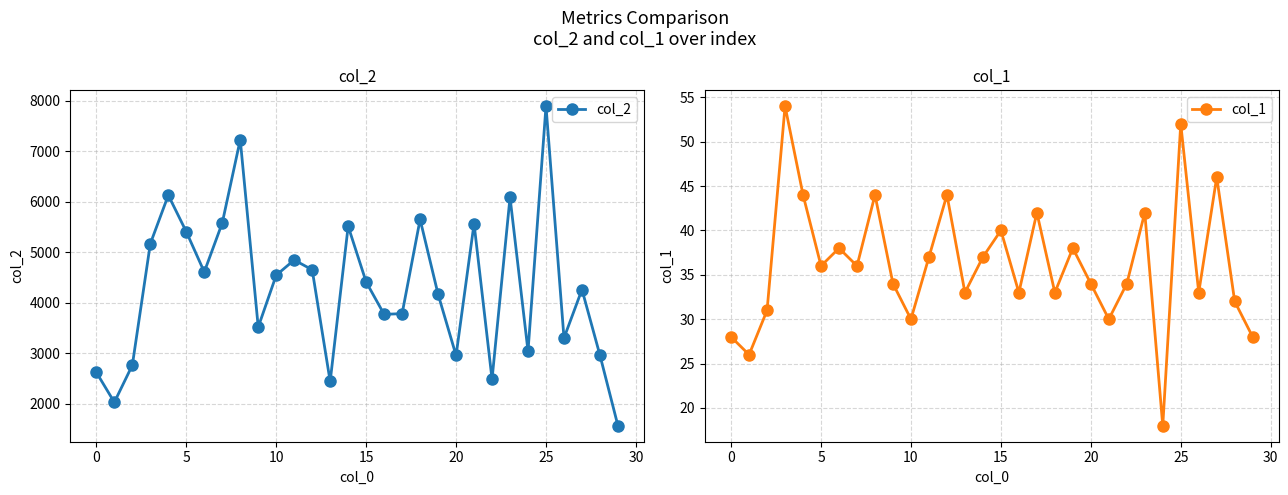

What is the maximum value shown in the chart?

7889